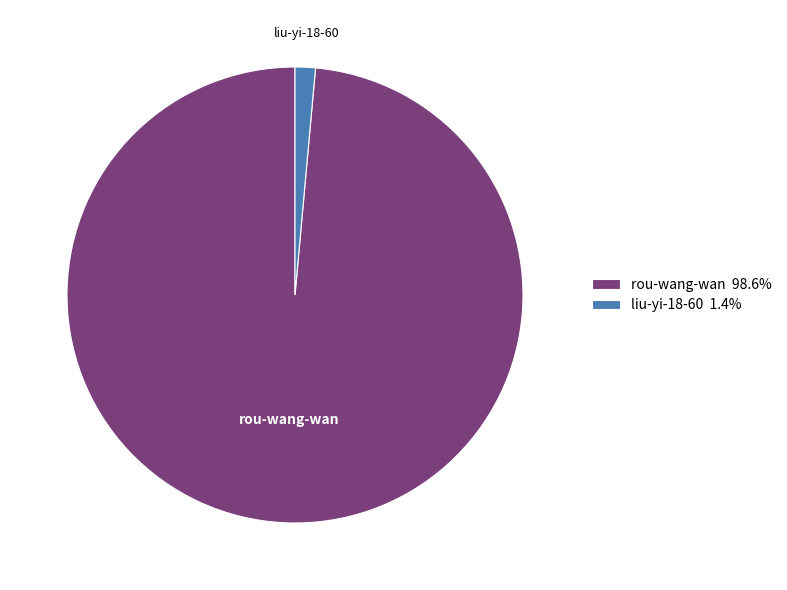

Approximately how many times larger is the value at rou-wang-wan 98.6% compared to liu-yi-18-60 1.4%?

68.6